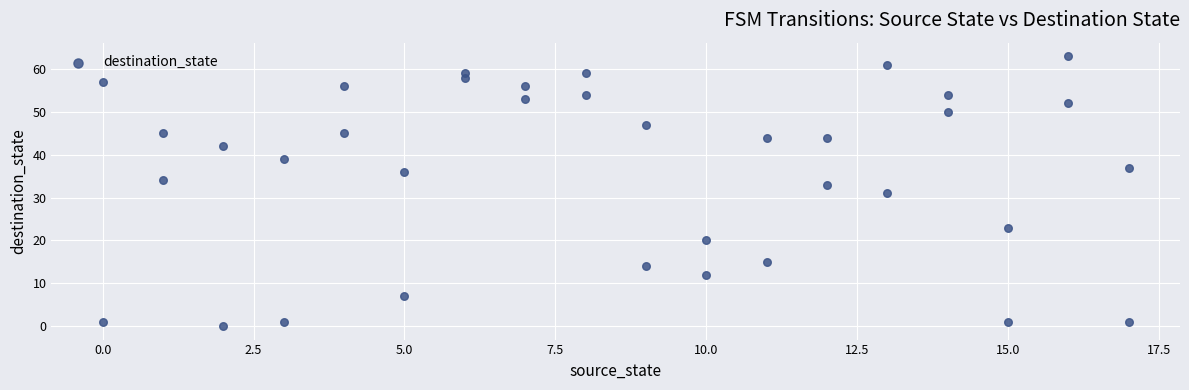

What is the range of X values (max minus min)?

17